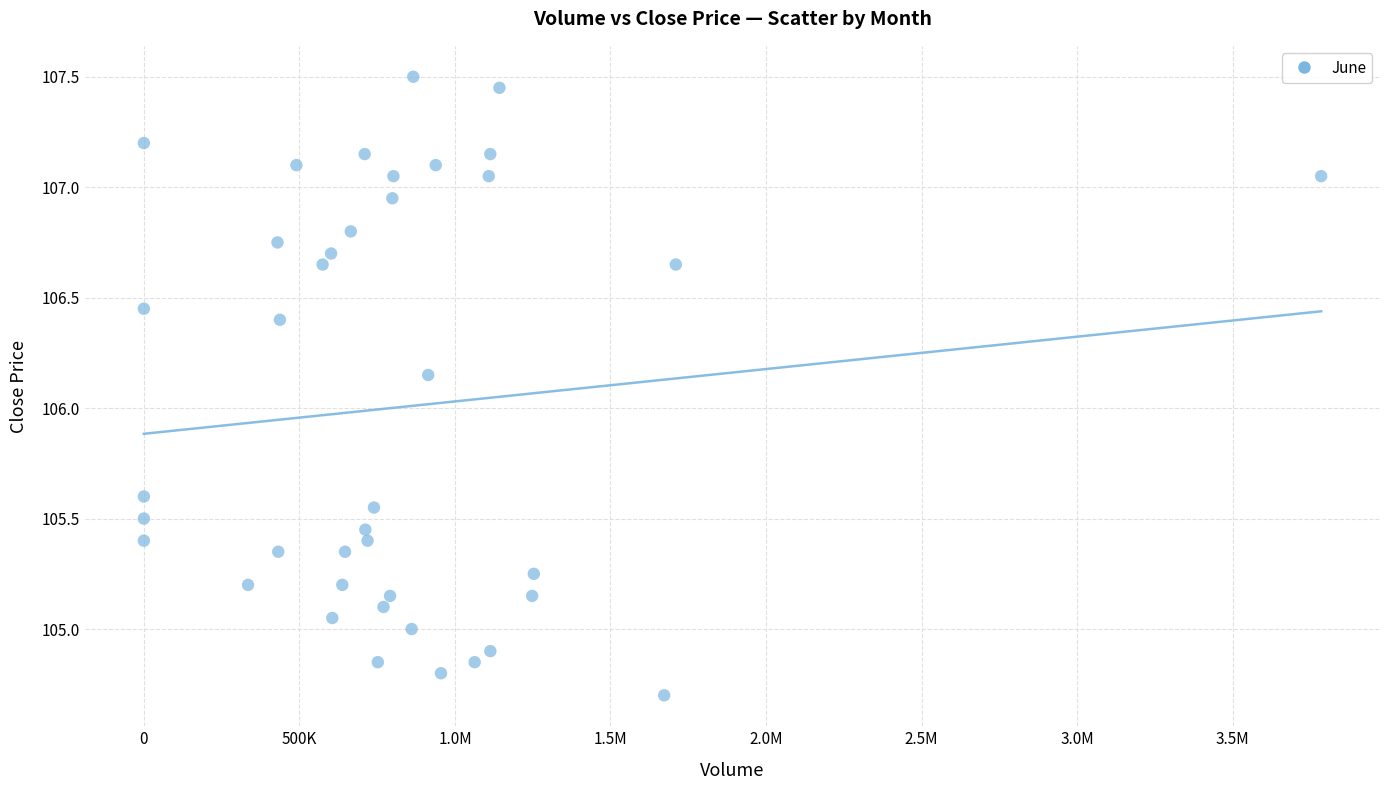

What is the range of X values (max minus min)?

3784538.0